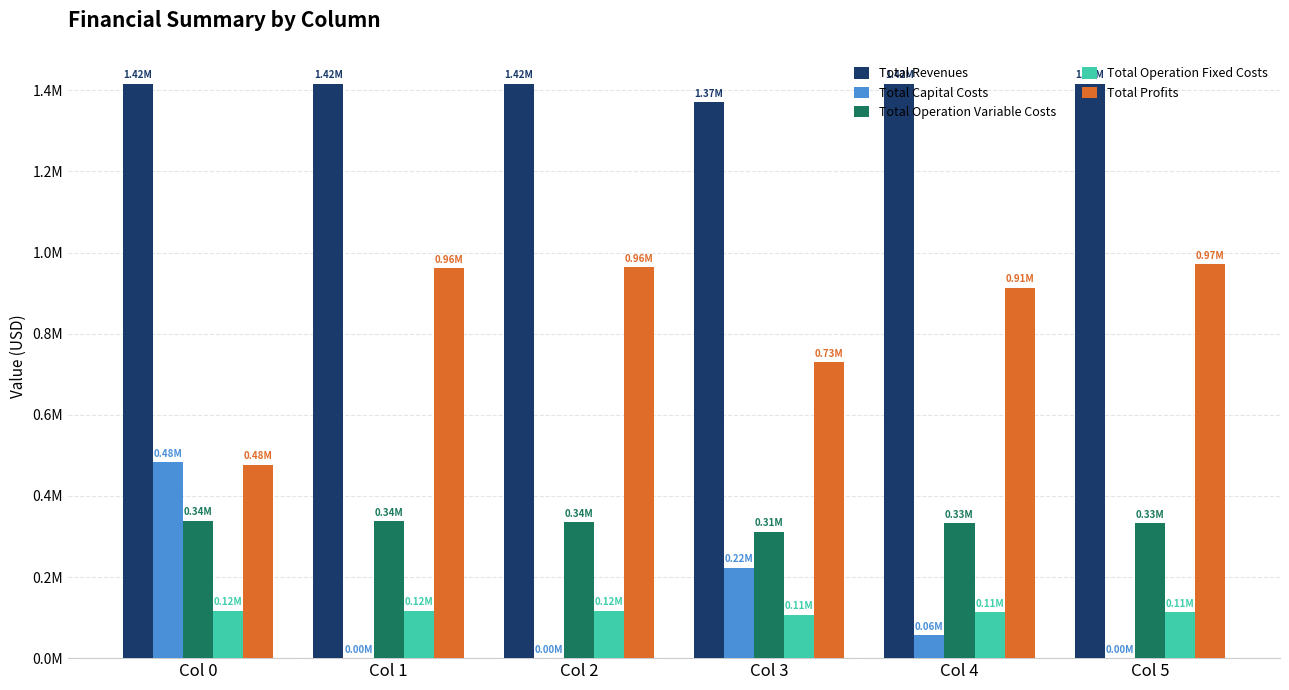

Reading left to right, transcribe all the data shown in this chart.

Total Revenues: 1416799.2	1416799.2	1416799.2	1371589.1	1416799.2	1416799.2
Total Capital Costs: 483648.0	0.0	0.0	223200.0	56800.0	0.0
Total Operation Variable Costs: 338921.6	337565.5	336207.4	312205.0	333598.7	332234.7
Total Operation Fixed Costs: 117166.8	117166.8	117166.8	106994.5	112963.4	112963.4
Total Profits: 477062.7	962066.9	963424.9	729189.6	913437.1	971601.2